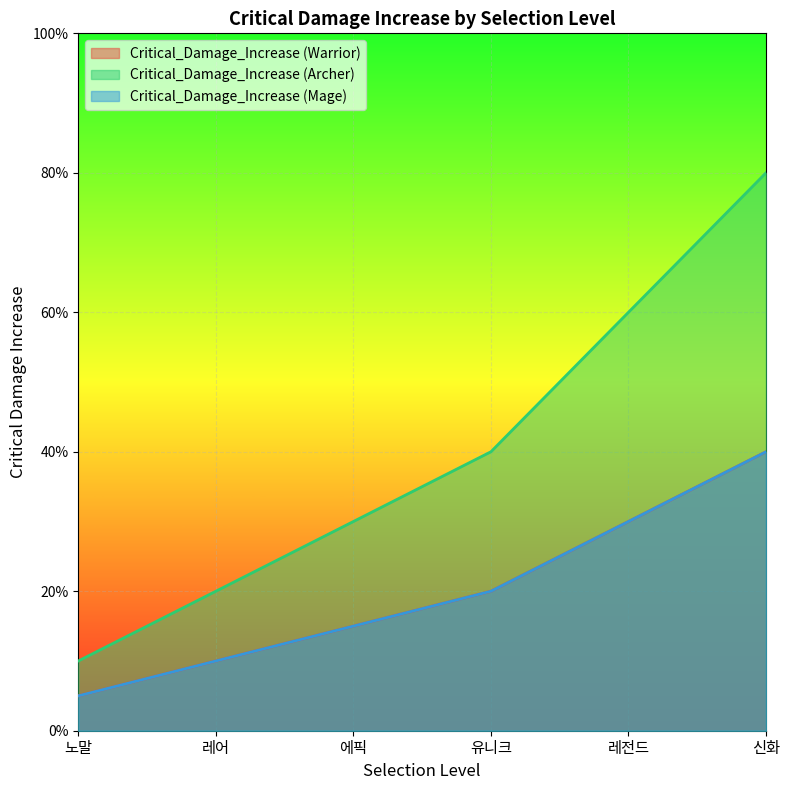

True or false: Critical_Damage_Increase (Archer) and Critical_Damage_Increase (Warrior) cross at least once.

False